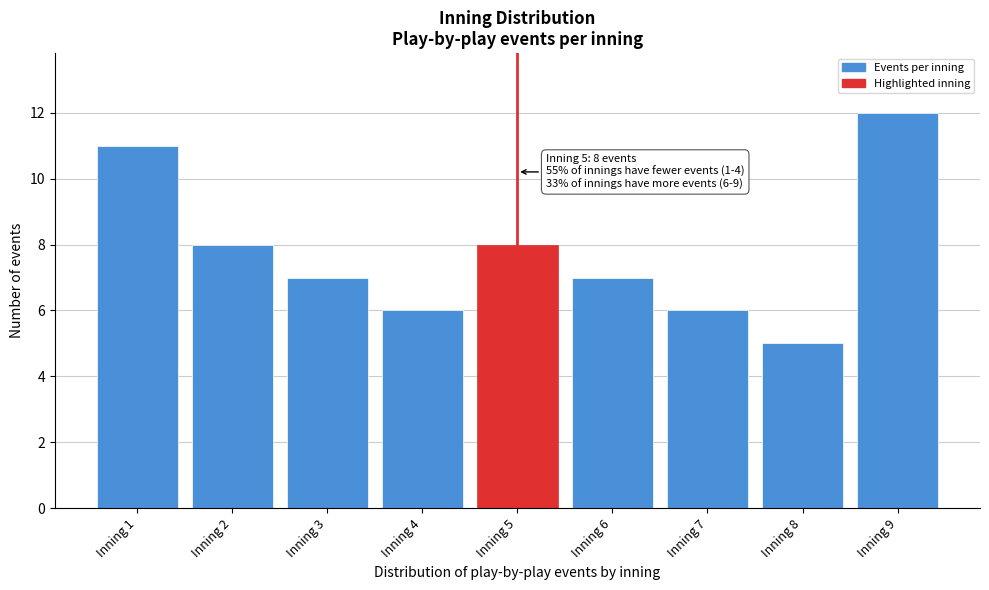

Reading left to right, extract all data points from this chart.

11	8	7	6	8	7	6	5	12